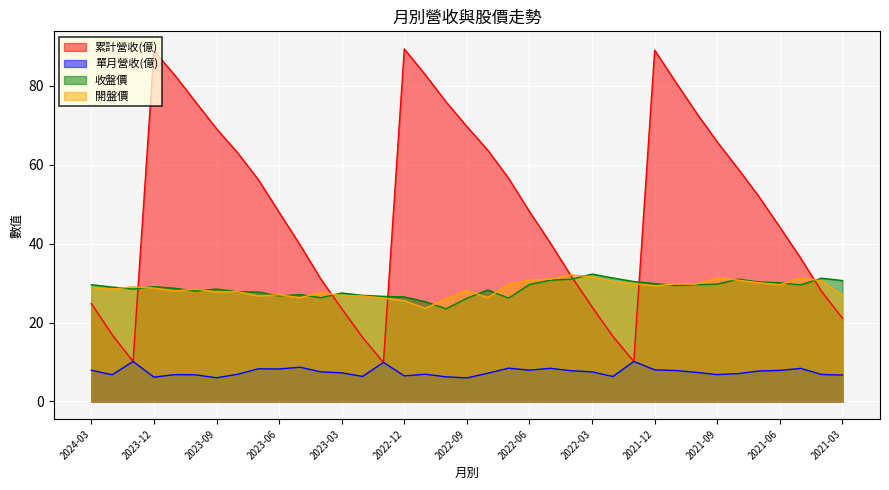

What is the sum of the 累計營收(億) values at 2021-05 and 2023-06?

84.3